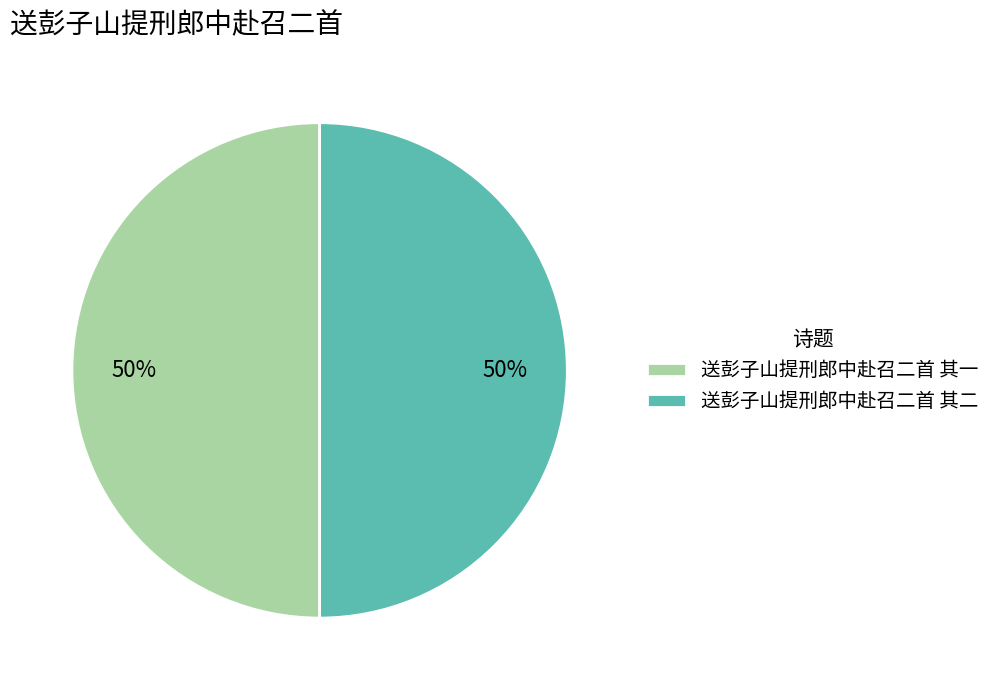

To the nearest percent, what portion does 送彭子山提刑郎中赴召二首 其二 represent?

50%